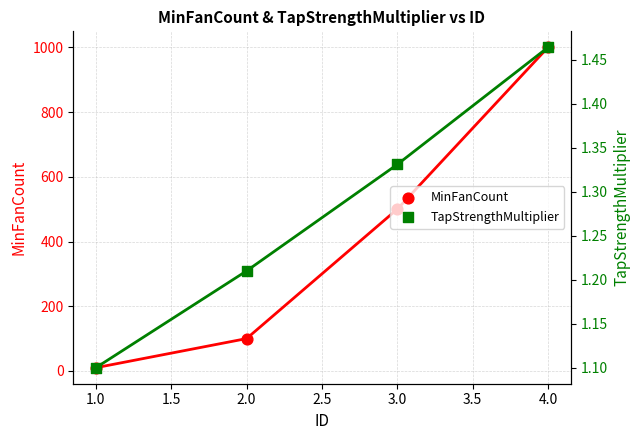

At how many categories does at least one series exceed 525?

1